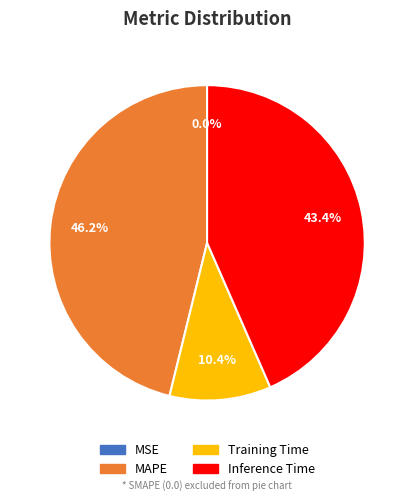

Is there a majority slice in this chart?

No